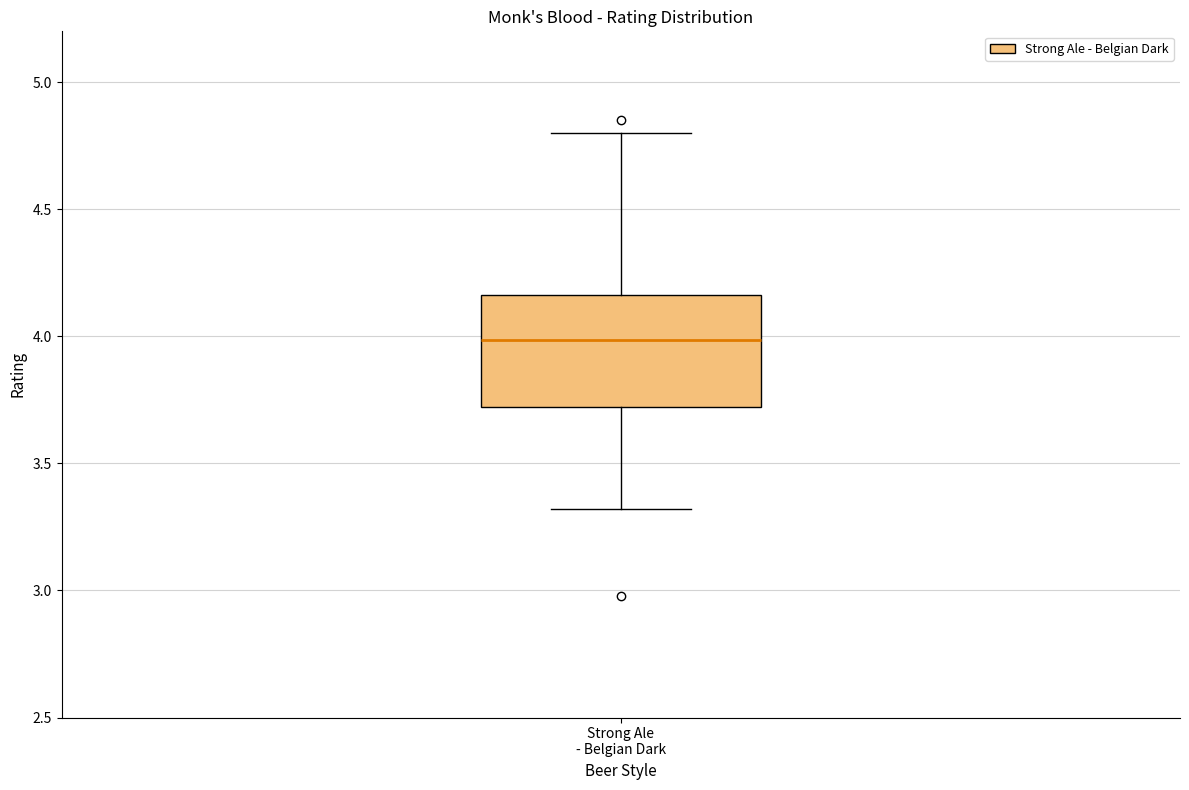

Read this box plot against the y-axis: the position of the median line, the range covered by the box, and the ends of both whiskers. The values are not printed on the chart, so give them approximately, as read against the axis.

median 4.00, box 3.70 to 4.15, whiskers 3.30 to 4.80